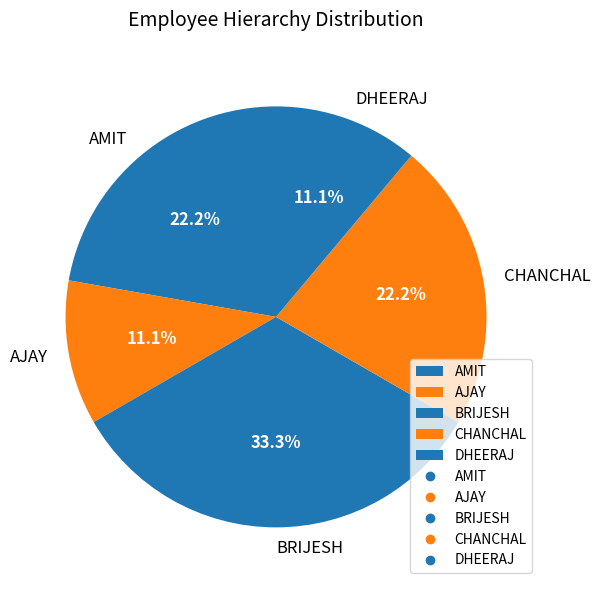

What is the total percentage of BRIJESH and AJAY?

44.4%